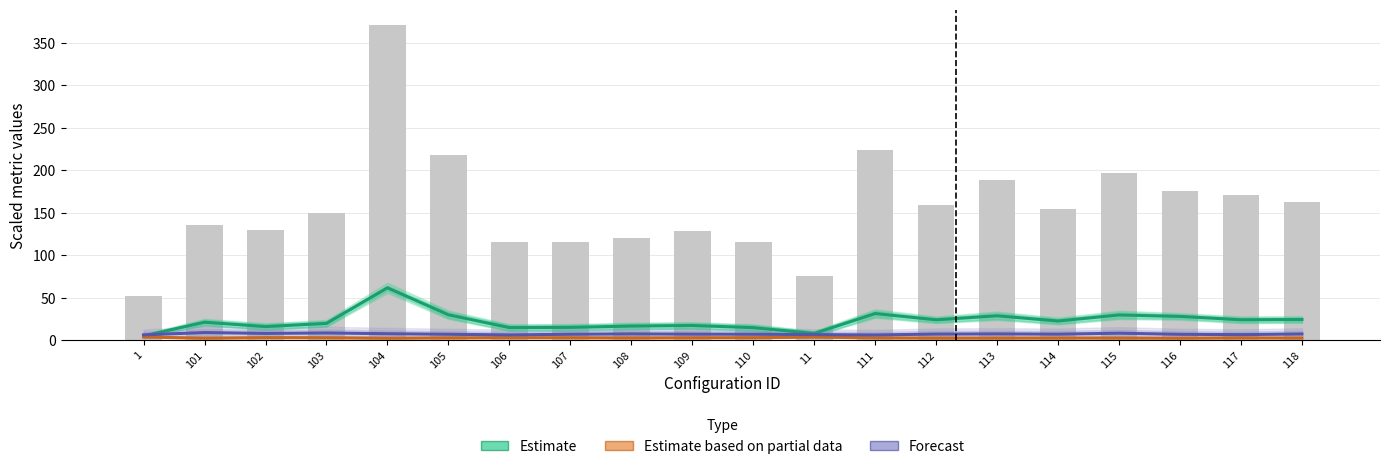

What is the sum of all Estimate based on partial data values?

57.5